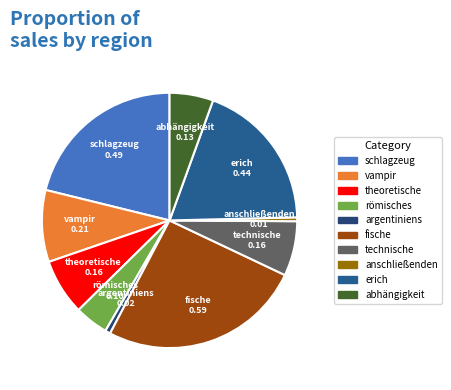

Between technische and fische, which is larger?

fische